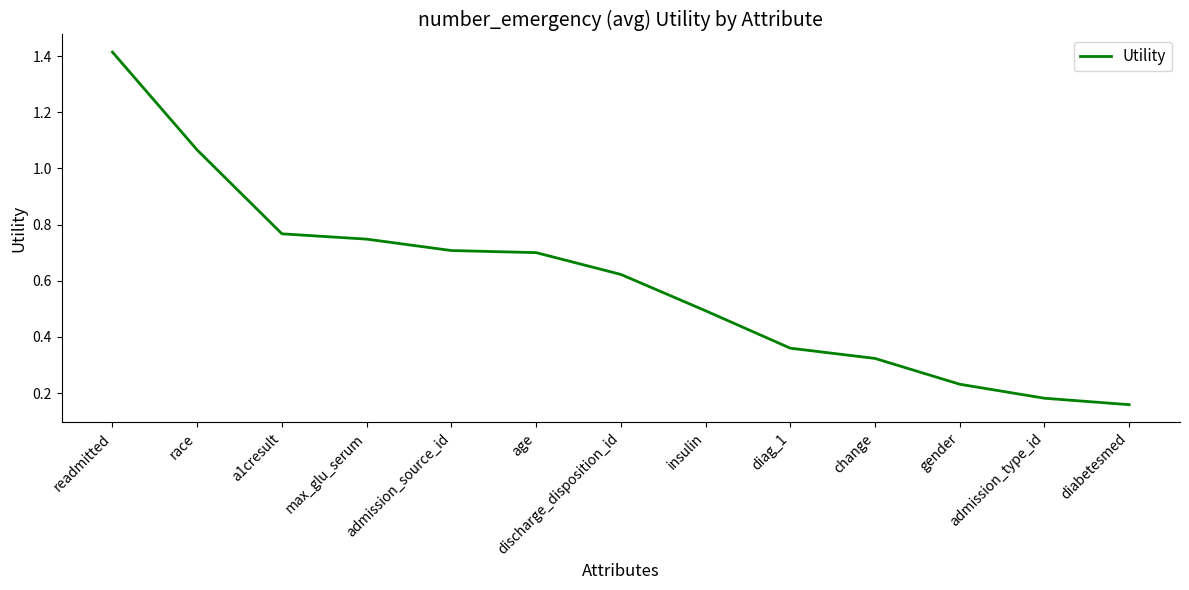

Does the chart have visible grid lines?

No